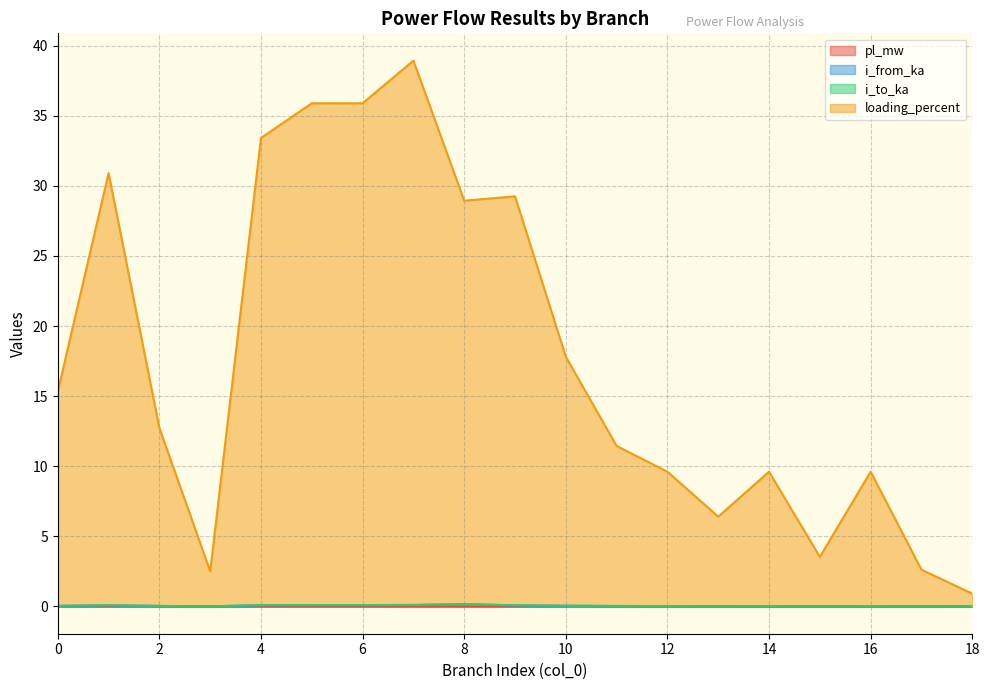

List the series in order of their peak value, lowest first.

pl_mw, i_from_ka, i_to_ka, loading_percent